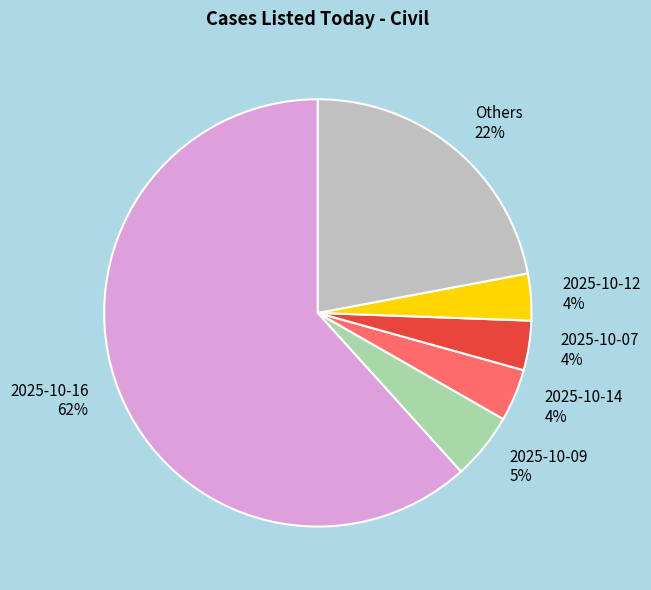

Combined, do 2025-10-16 62% and 2025-10-07 4% account for over 50%?

Yes